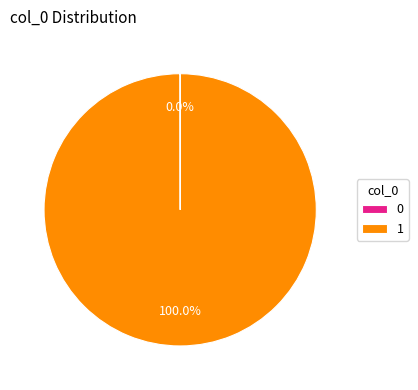

Which slice represents more than half of the pie?

1